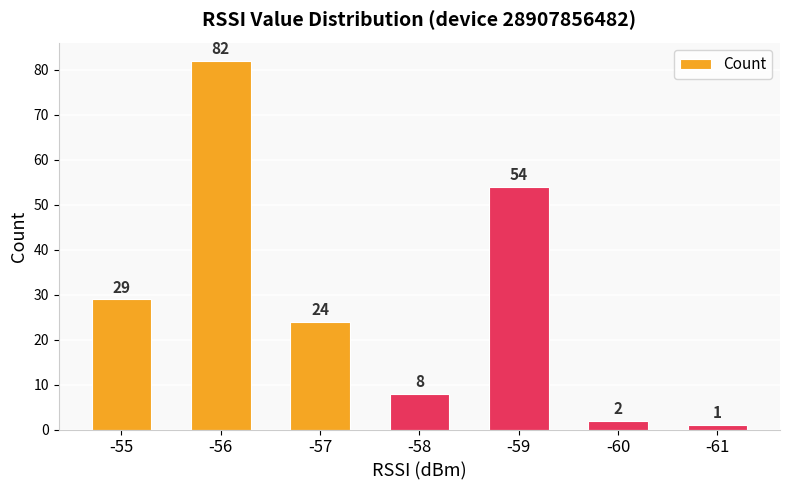

What is the sum of all values?

200